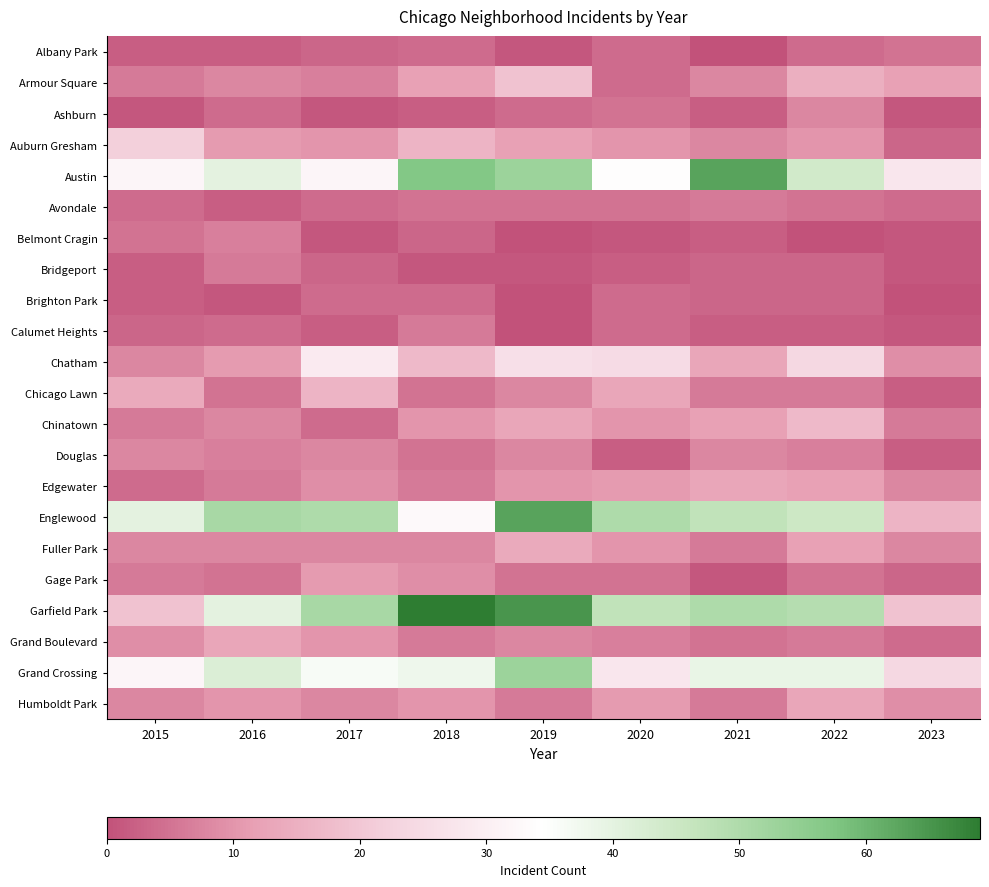

Reading left to right, transcribe all the data shown in this chart.

Albany Park: 2015=2	2016=2	2017=3	2018=4	2019=1	2020=4	2021=0	2022=4	2023=5
Armour Square: 2015=6	2016=8	2017=7	2018=12	2019=19	2020=4	2021=8	2022=15	2023=12
Ashburn: 2015=1	2016=4	2017=1	2018=2	2019=4	2020=5	2021=2	2022=8	2023=1
Auburn Gresham: 2015=22	2016=11	2017=10	2018=16	2019=12	2020=10	2021=8	2022=10	2023=3
Austin: 2015=32	2016=40	2017=32	2018=57	2019=53	2020=34	2021=63	2022=44	2023=28
Avondale: 2015=4	2016=2	2017=4	2018=5	2019=5	2020=5	2021=6	2022=5	2023=4
Belmont Cragin: 2015=5	2016=7	2017=1	2018=3	2019=0	2020=1	2021=2	2022=0	2023=1
Bridgeport: 2015=2	2016=6	2017=3	2018=1	2019=1	2020=2	2021=3	2022=3	2023=1
Brighton Park: 2015=2	2016=1	2017=4	2018=4	2019=0	2020=4	2021=3	2022=3	2023=0
Calumet Heights: 2015=3	2016=4	2017=2	2018=6	2019=0	2020=4	2021=2	2022=2	2023=1
Chatham: 2015=8	2016=11	2017=29	2018=17	2019=26	2020=25	2021=13	2022=24	2023=9
Chicago Lawn: 2015=14	2016=5	2017=16	2018=5	2019=8	2020=13	2021=6	2022=6	2023=2
Chinatown: 2015=6	2016=8	2017=4	2018=10	2019=13	2020=10	2021=12	2022=17	2023=6
Douglas: 2015=8	2016=7	2017=8	2018=5	2019=8	2020=2	2021=8	2022=7	2023=2
Edgewater: 2015=4	2016=6	2017=9	2018=6	2019=10	2020=11	2021=13	2022=12	2023=8
Englewood: 2015=40	2016=51	2017=50	2018=33	2019=63	2020=50	2021=47	2022=45	2023=16
Fuller Park: 2015=8	2016=8	2017=8	2018=8	2019=14	2020=10	2021=6	2022=12	2023=8
Gage Park: 2015=6	2016=5	2017=11	2018=9	2019=5	2020=5	2021=1	2022=5	2023=3
Garfield Park: 2015=19	2016=40	2017=51	2018=69	2019=65	2020=47	2021=50	2022=49	2023=19
Grand Boulevard: 2015=9	2016=13	2017=10	2018=6	2019=8	2020=7	2021=5	2022=6	2023=4
Grand Crossing: 2015=32	2016=42	2017=36	2018=38	2019=53	2020=28	2021=39	2022=39	2023=24
Humboldt Park: 2015=8	2016=10	2017=8	2018=10	2019=6	2020=11	2021=6	2022=13	2023=9